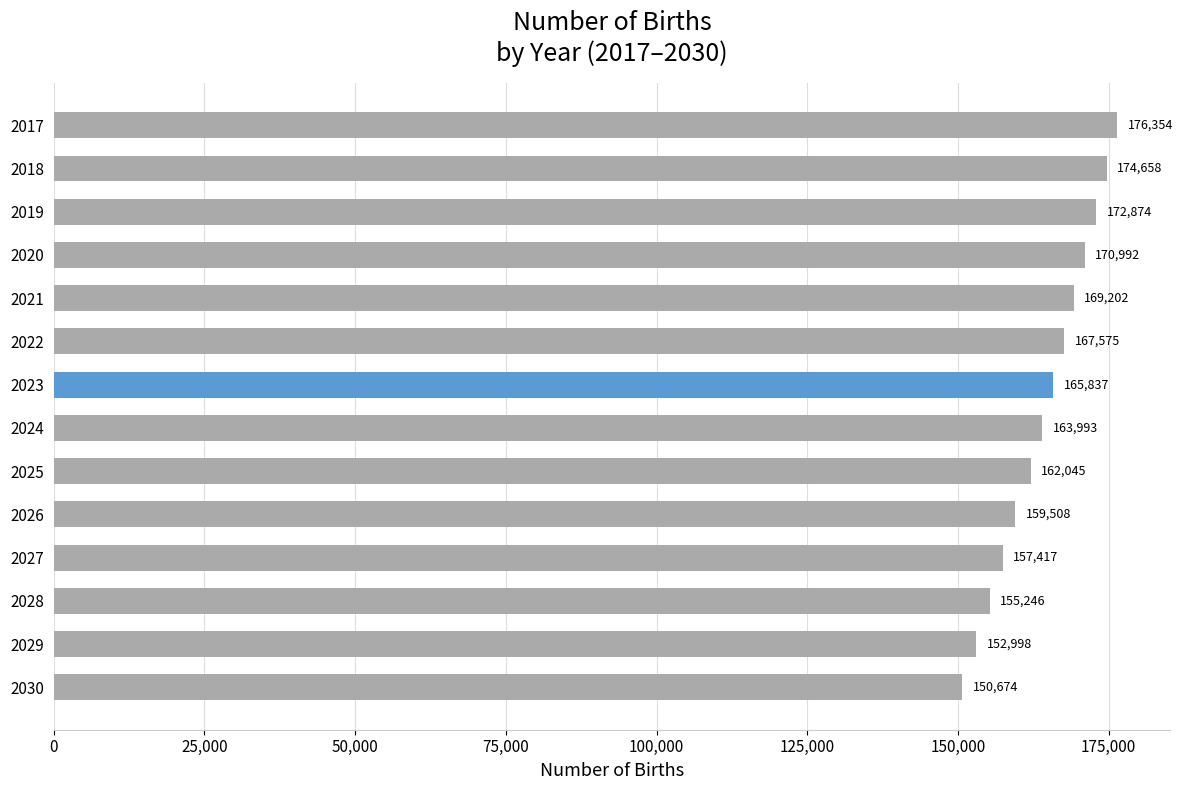

Which category has the lowest value across all series?

2030